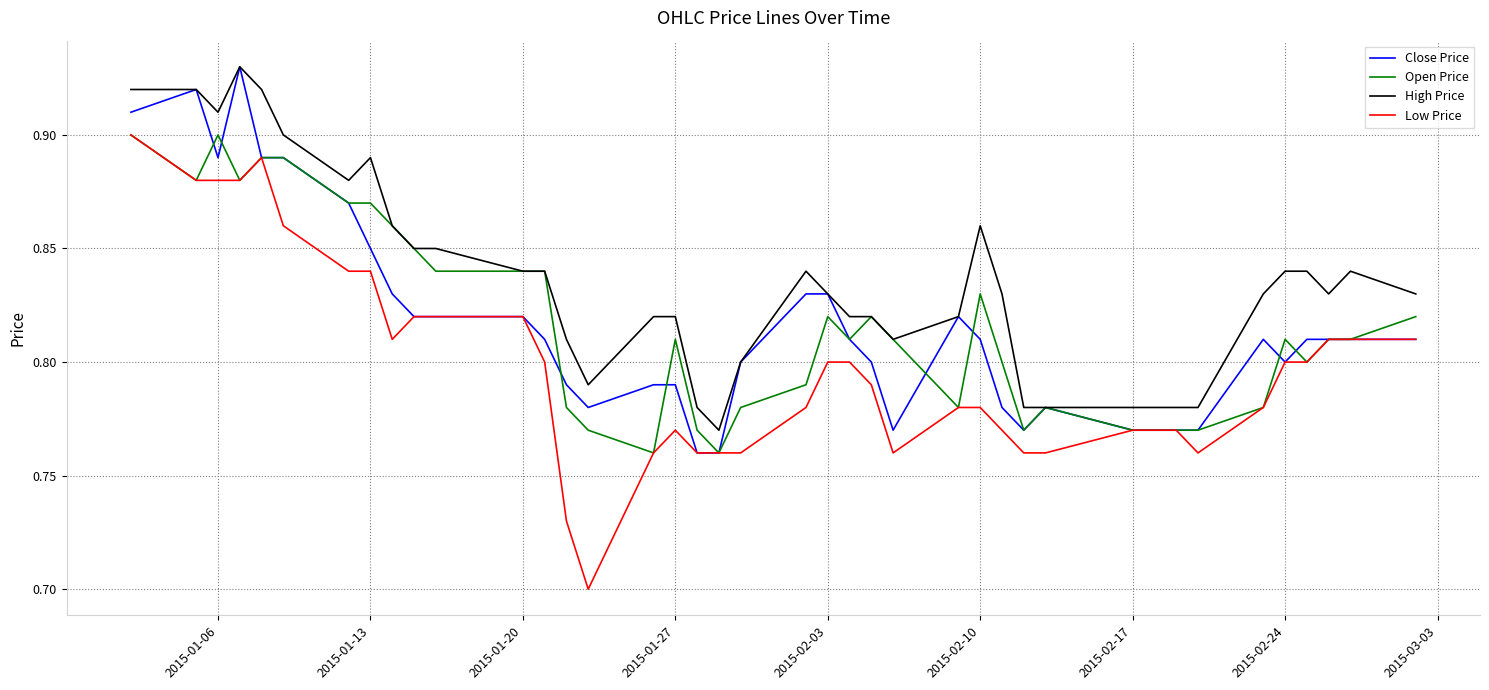

True or false: Low Price and High Price cross at least once.

False